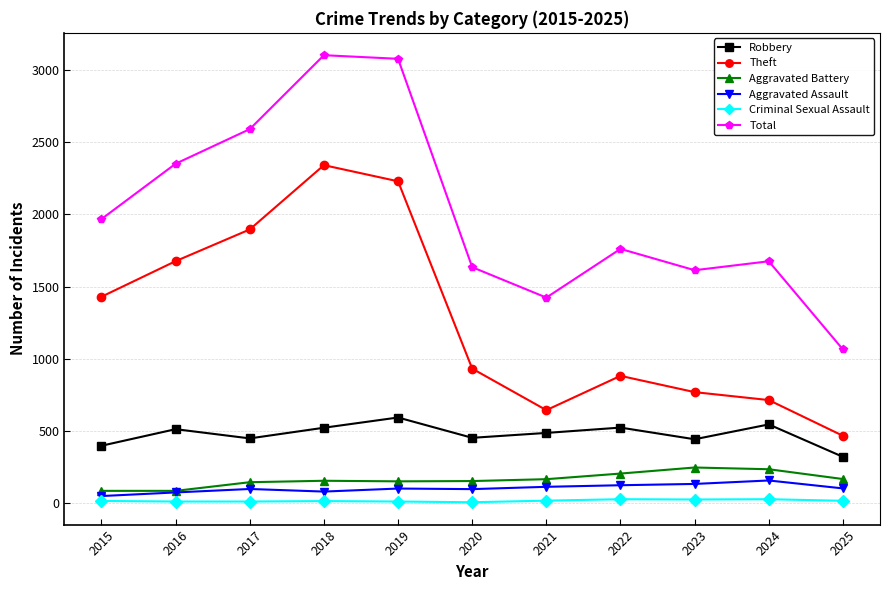

What is the minimum value for Theft?

464